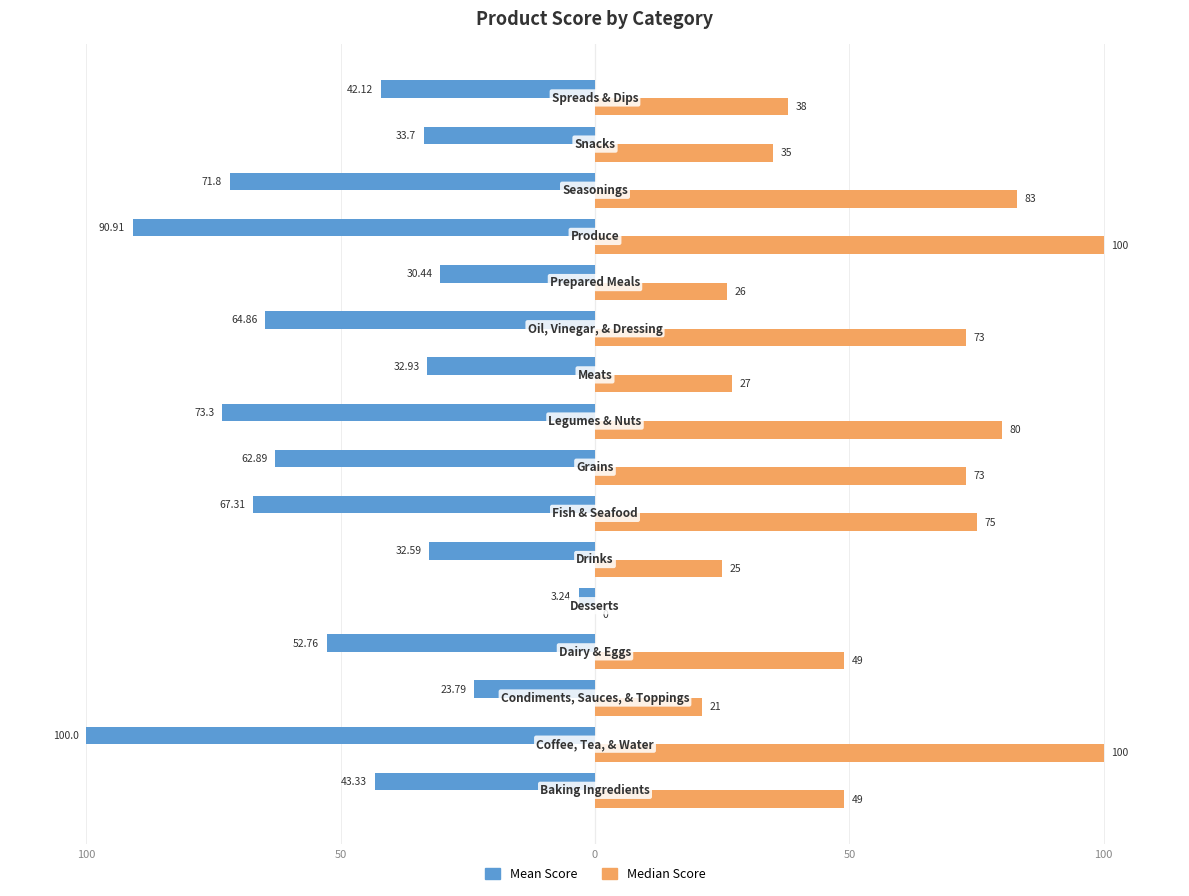

Reading left to right, what are all the values shown in this chart?

Mean Score: -43.3	-100.0	-23.8	-52.8	-3.2	-32.6	-67.3	-62.9	-73.3	-32.9	-64.9	-30.4	-90.9	-71.8	-33.7	-42.1
Median Score: 49.0	100.0	21.0	49.0	0.0	25.0	75.0	73.0	80.0	27.0	73.0	26.0	100.0	83.0	35.0	38.0